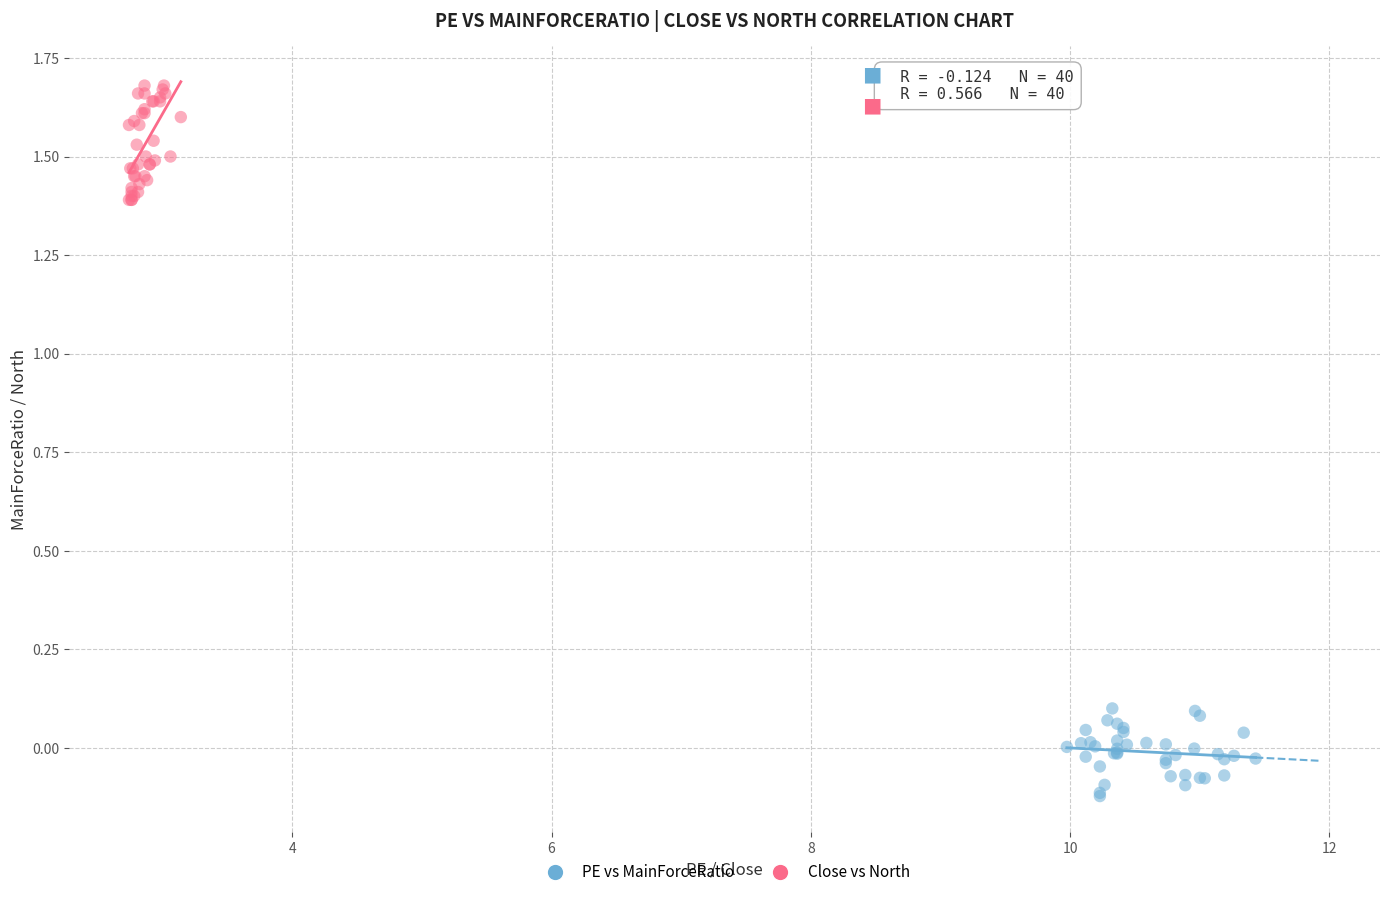

Which series reaches the maximum Y coordinate?

Close vs North